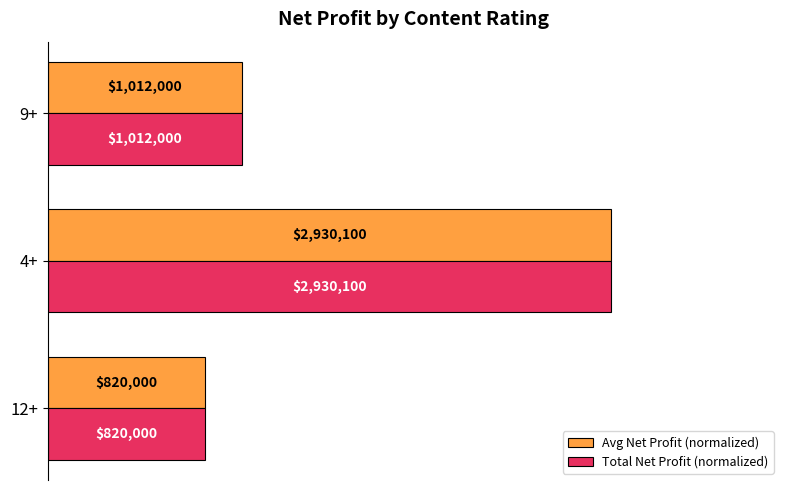

What are all the series names shown in the legend?

Avg Net Profit (normalized), Total Net Profit (normalized)